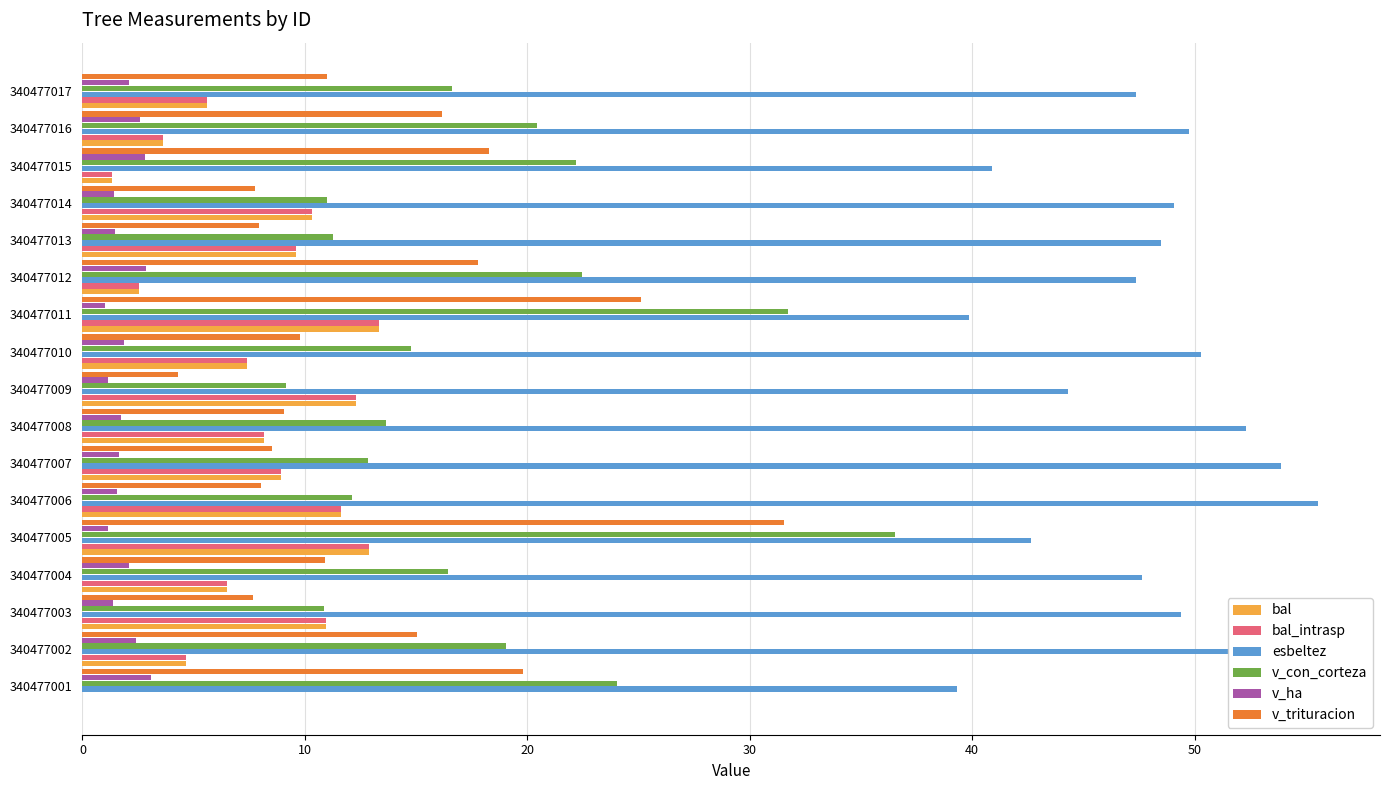

Which series changed the most between 340477001 and 340477012?

esbeltez